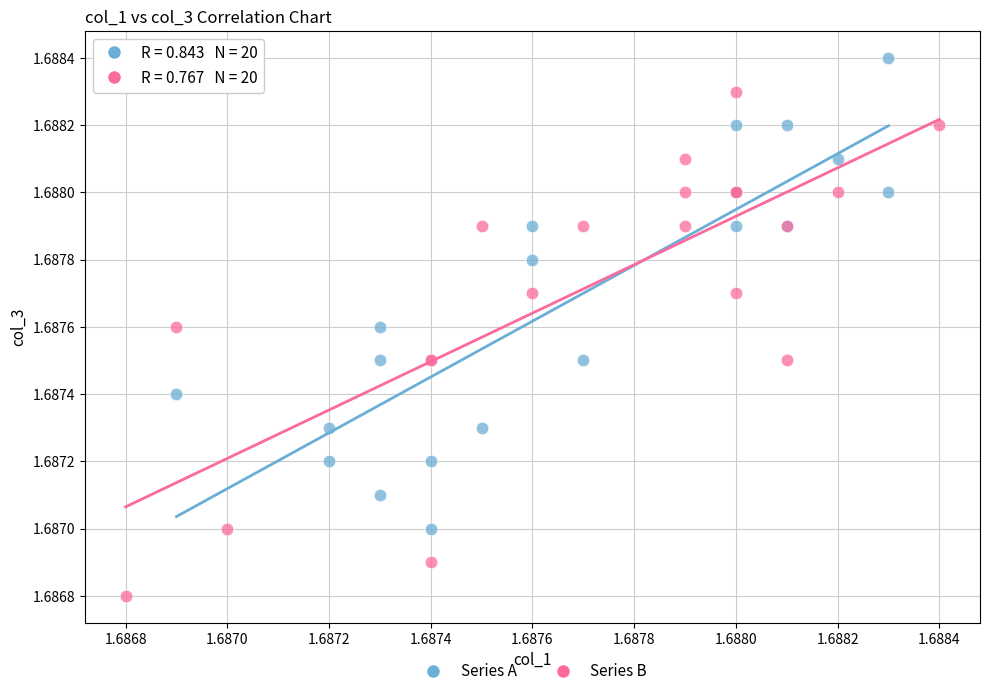

Which series reaches the minimum Y coordinate?

Series B